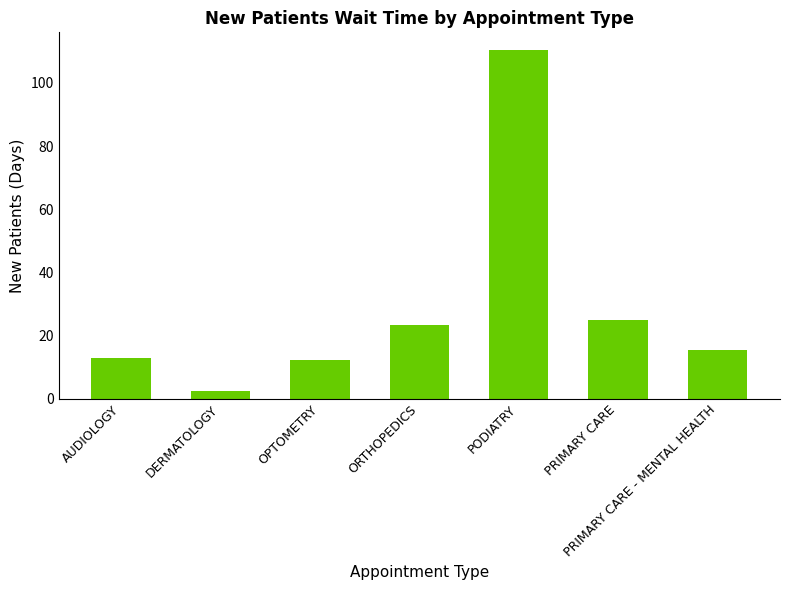

The value at PODIATRY is 110.5. True or false?

True